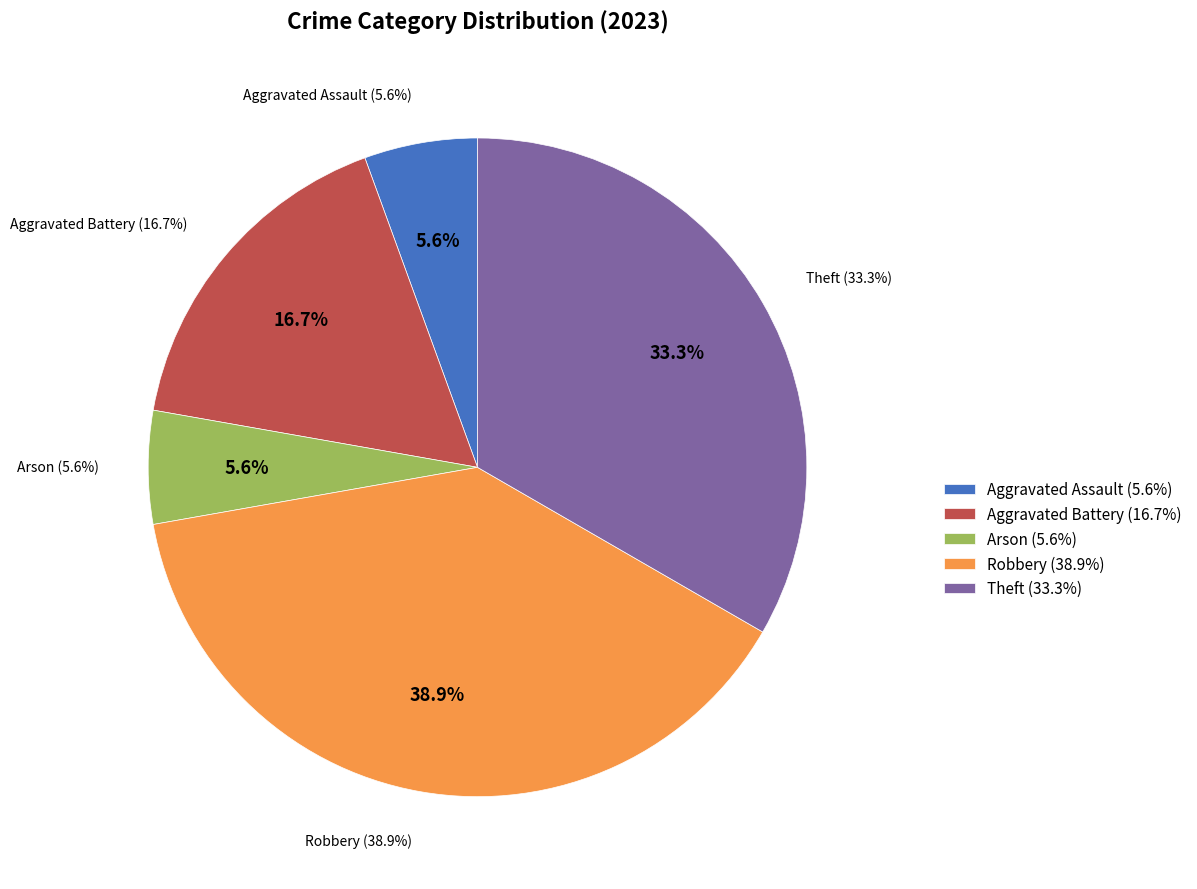

Which category has the smallest portion of the pie?

Aggravated Assault